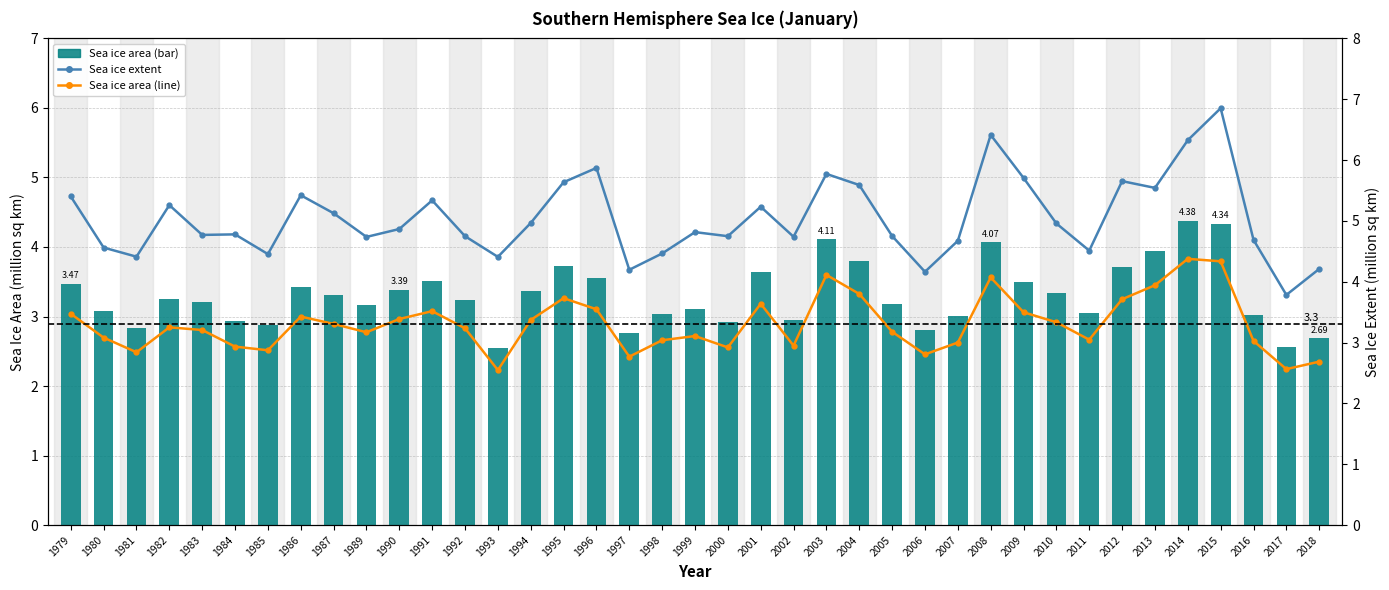

What value does the Sea ice area series have at 2002?

3.0